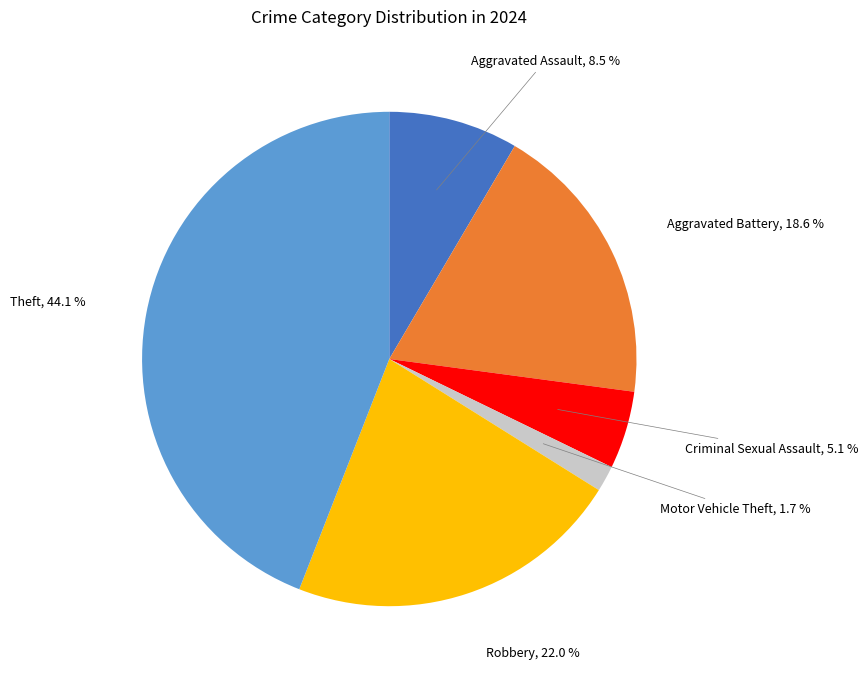

To the nearest percent, what is the average slice percentage?

17%